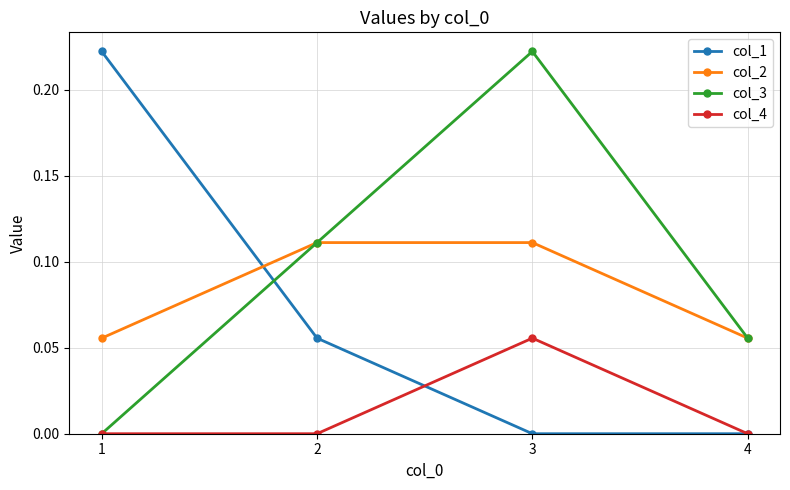

List the series in order of their overall mean, lowest first.

col_4, col_1, col_2, col_3